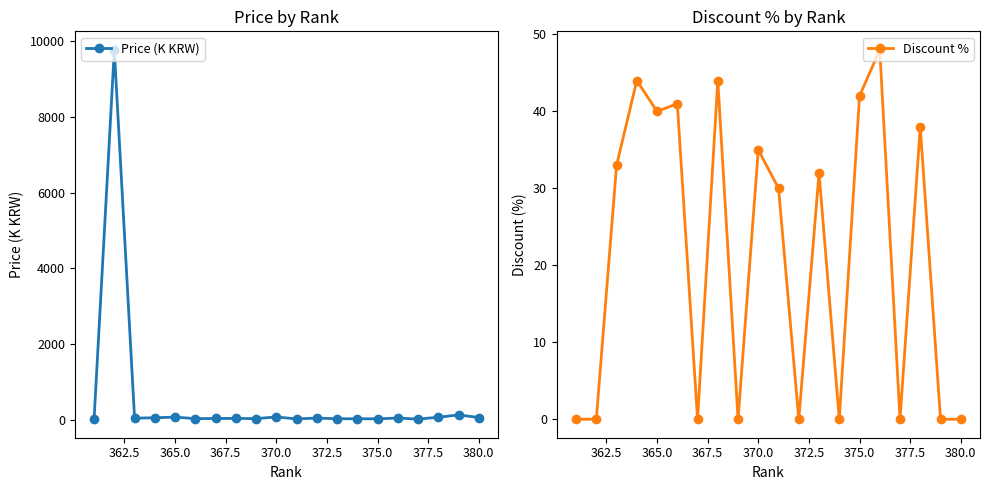

What is the difference between the maximum and minimum values in the Discount % series?

48